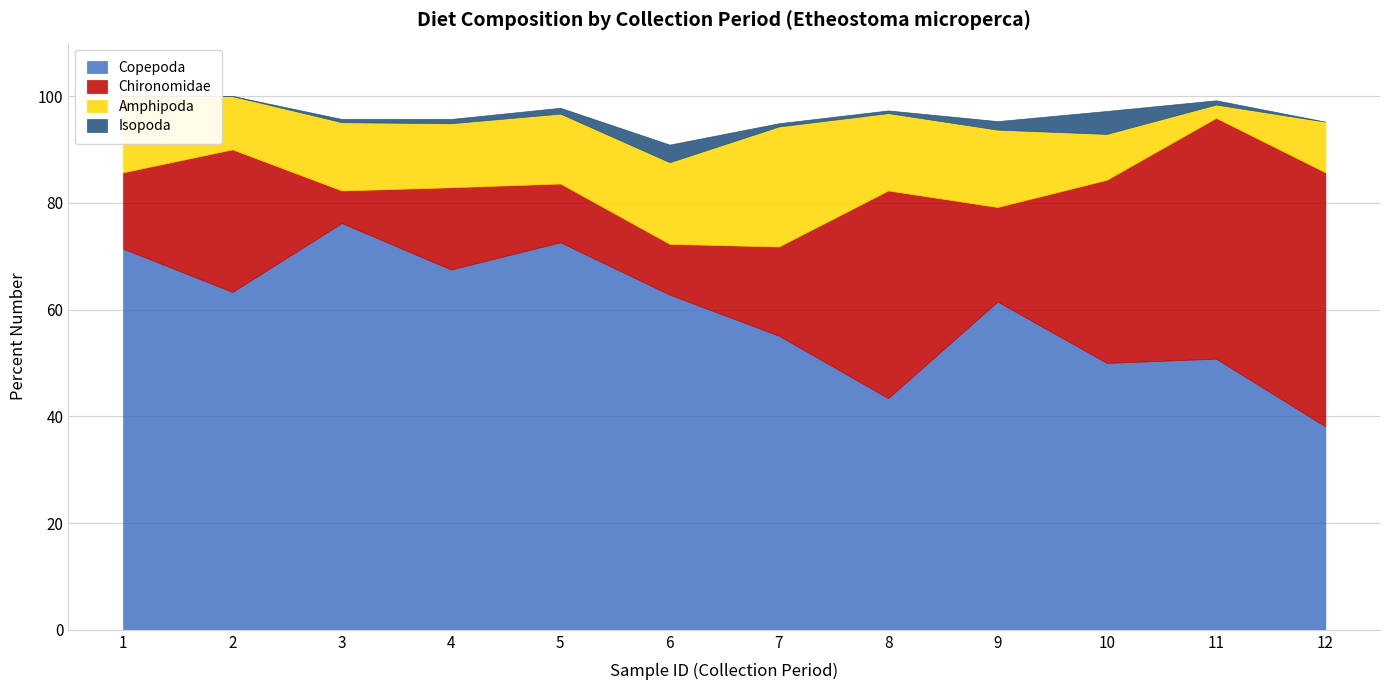

Reading left to right, extract all data points from this chart.

Copepoda: 1=71.4	2=63.3	3=76.2	4=67.5	5=72.6	6=62.8	7=55.1	8=43.4	9=61.5	10=50.0	11=50.8	12=38.1
Chironomidae: 1=14.3	2=26.7	3=6.1	4=15.4	5=11.0	6=9.5	7=16.7	8=38.9	9=17.7	10=34.3	11=45.1	12=47.6
Amphipoda: 1=14.3	2=10.0	3=12.8	4=12.0	5=13.1	6=15.3	7=22.5	8=14.5	9=14.5	10=8.6	11=2.5	12=9.5
Isopoda: 1=0.0	2=0.0	3=0.6	4=0.8	5=1.1	6=3.3	7=0.6	8=0.5	9=1.6	10=4.3	11=0.8	12=0.0